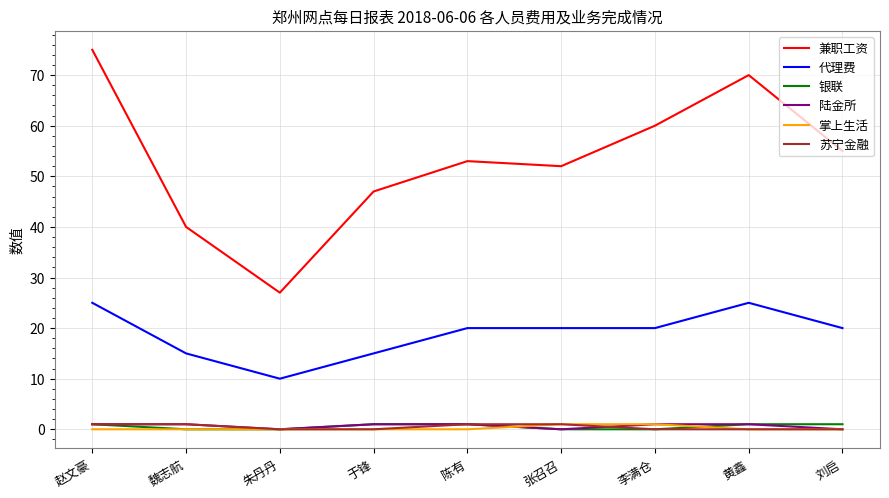

At which category is the sum across all series the highest?

赵文豪